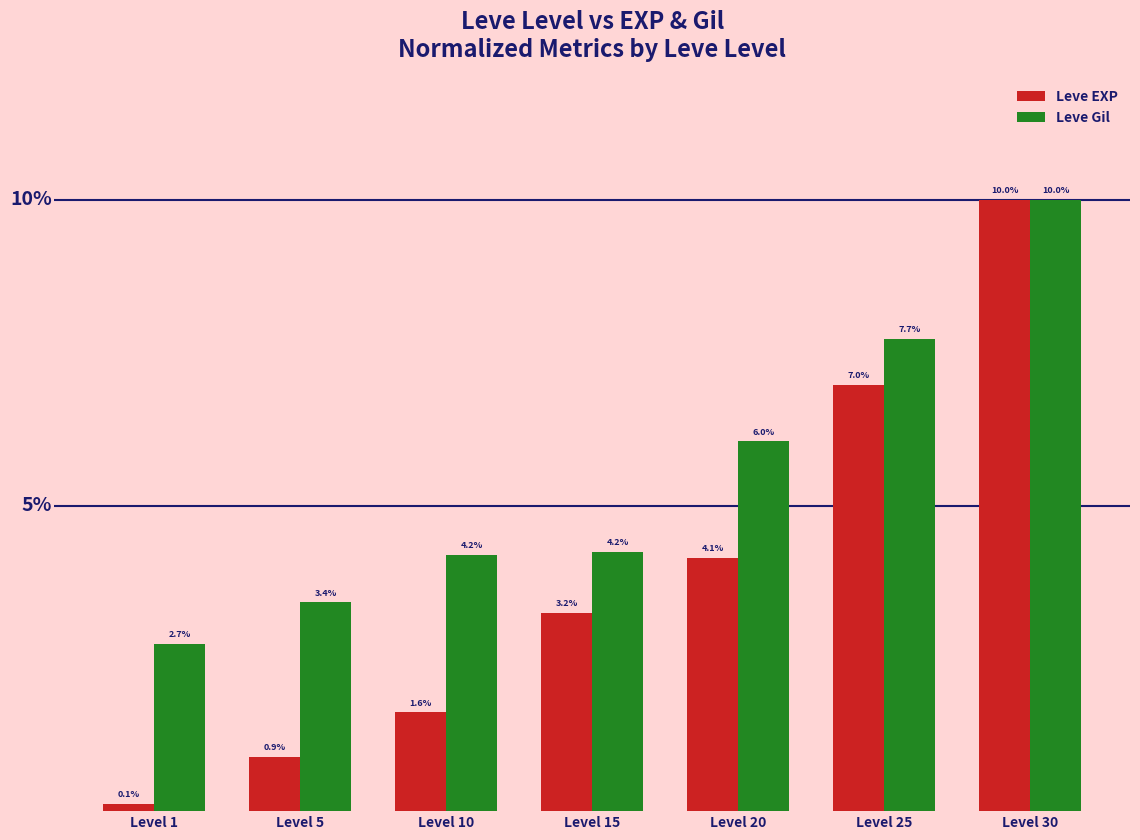

Where does the Leve Gil series first go above 4?

Level 10